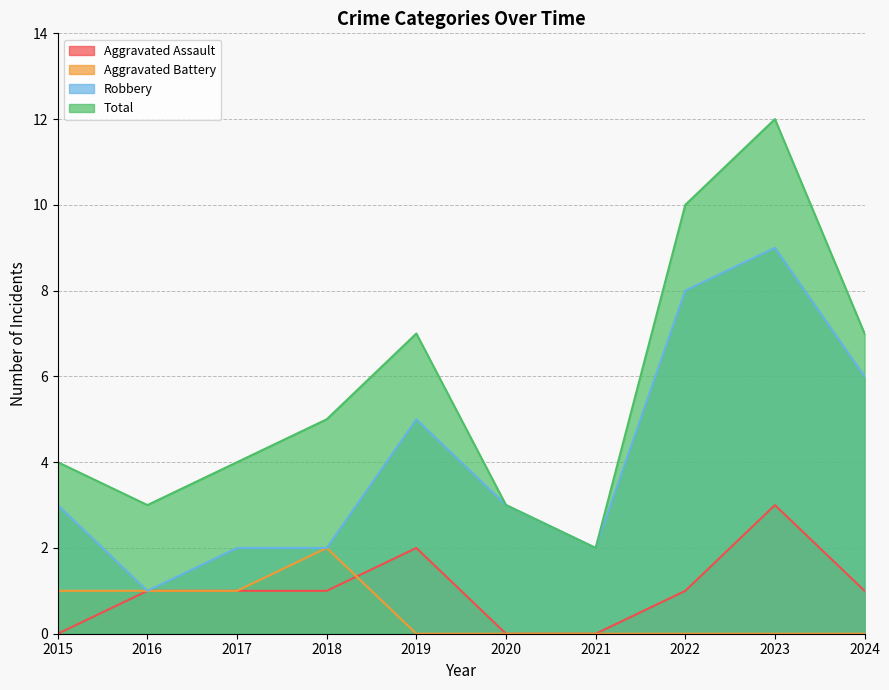

Between 2021 and 2023, which series saw the biggest shift?

Total